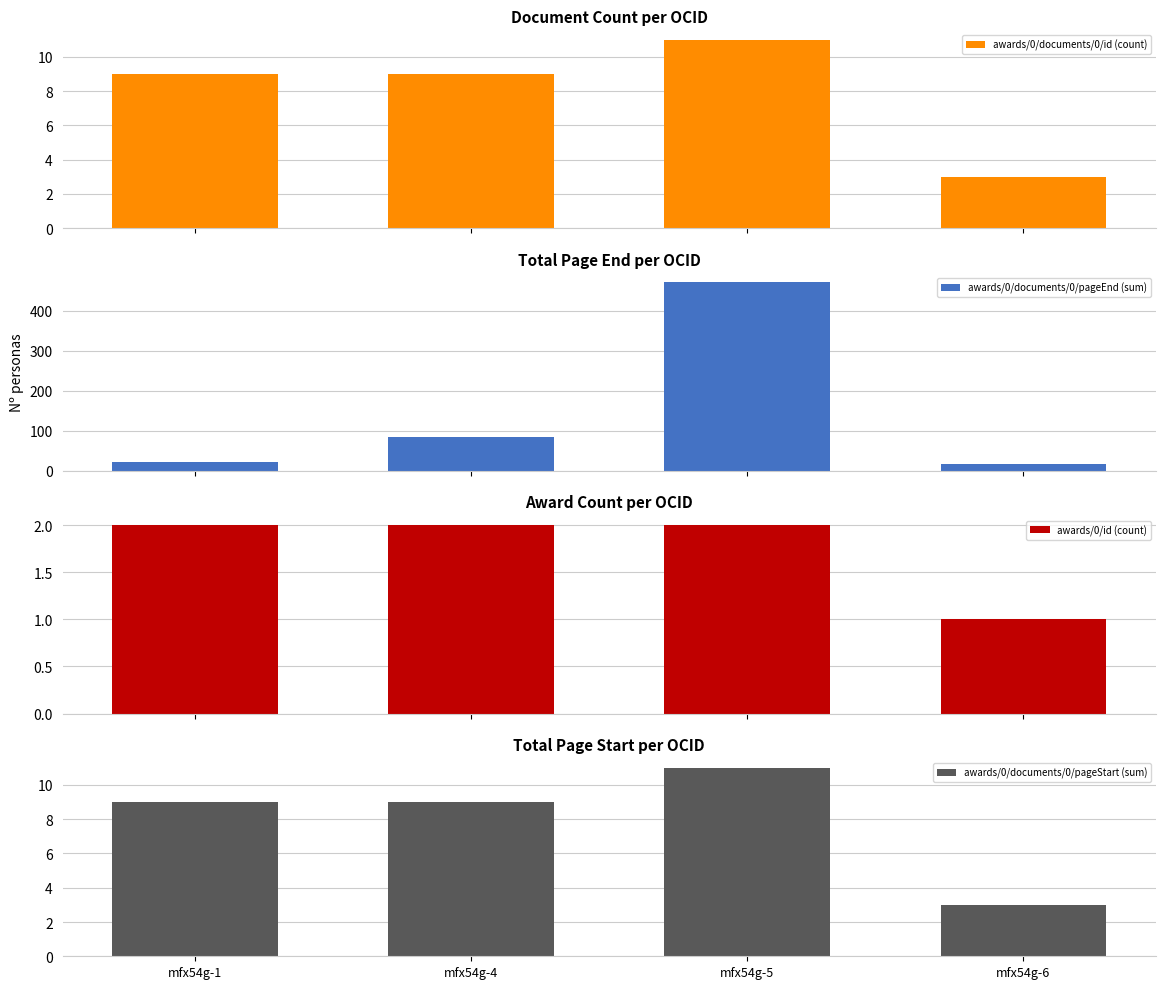

What is the approximate value of awards/0/documents/0/pageEnd (sum) at mfx54g-1, to the nearest 5?

20